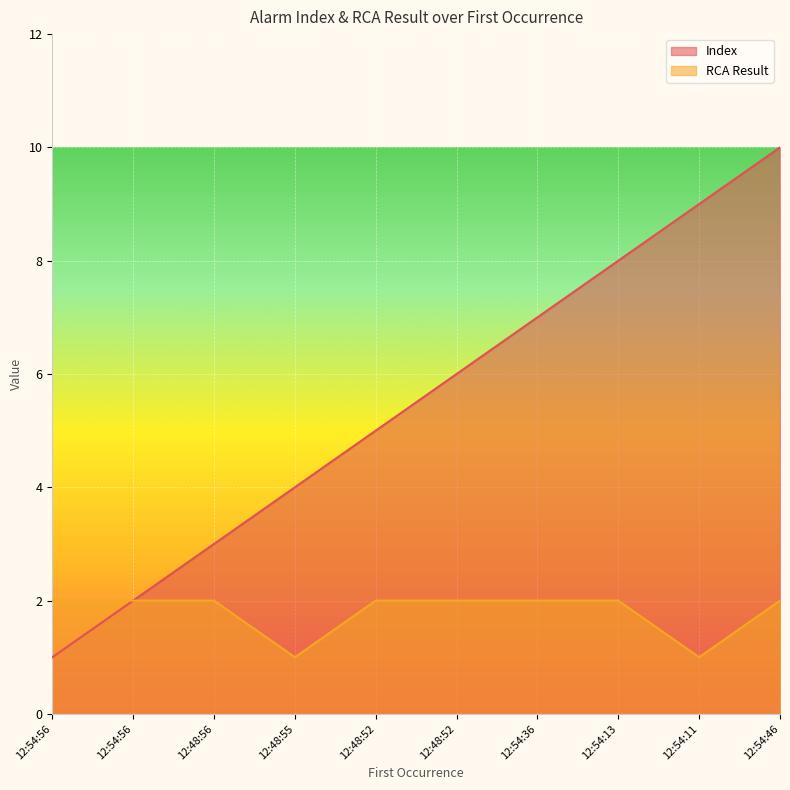

What is the value of the RCA Result point at the 3rd from the left?

2